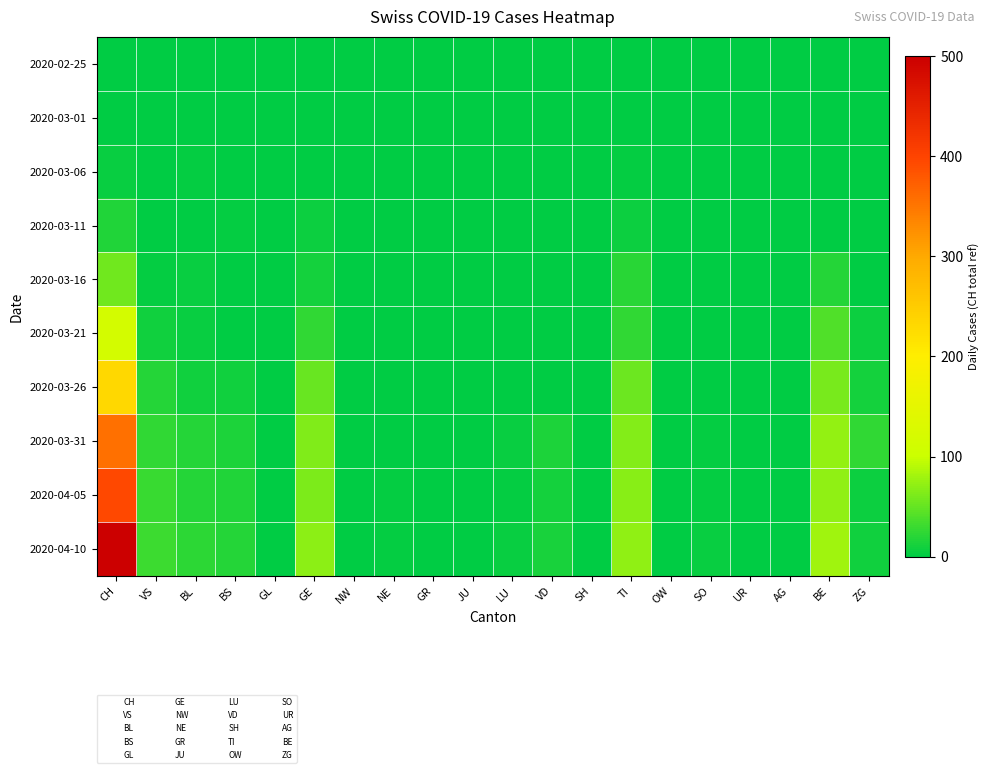

Rank the series by their maximum value, from highest to lowest.

2020-04-10, 2020-04-05, 2020-03-31, 2020-03-26, 2020-03-21, 2020-03-16, 2020-03-11, 2020-03-06, 2020-02-25, 2020-03-01